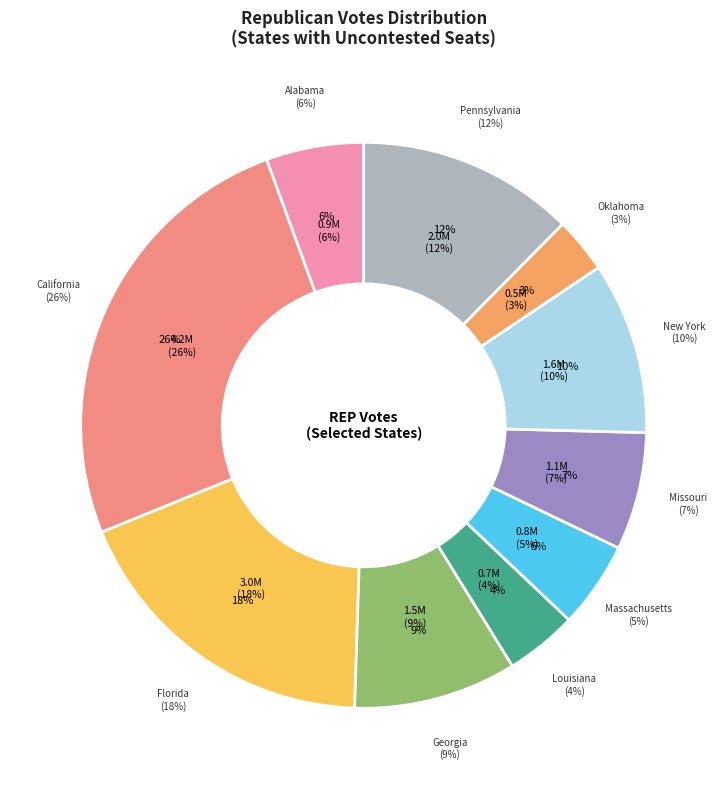

Is it true that Alabama is 1% of the pie?

False